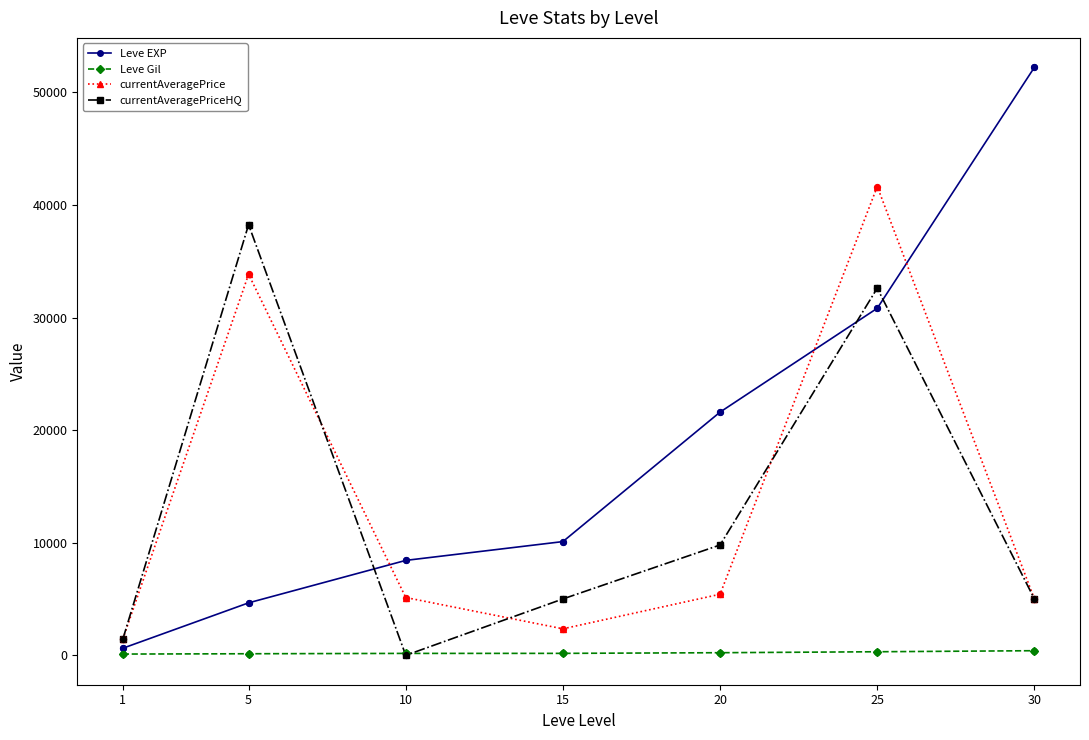

What are all the series names shown in the legend?

Leve EXP, Leve Gil, currentAveragePrice, currentAveragePriceHQ